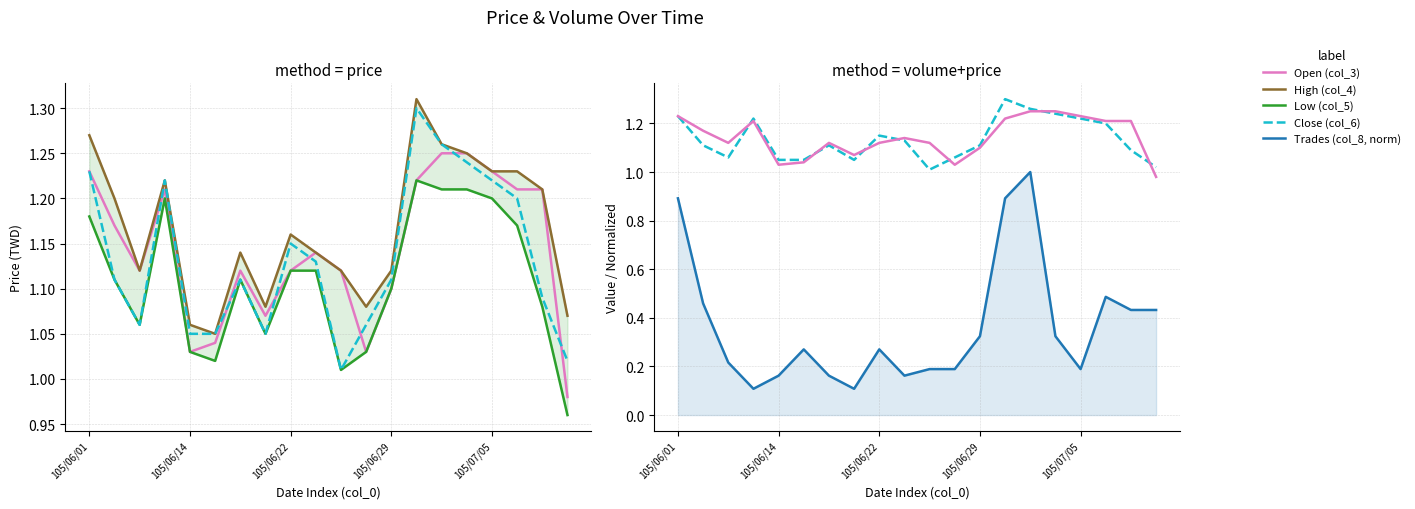

What is the maximum value for Open (col_3)?

1.2